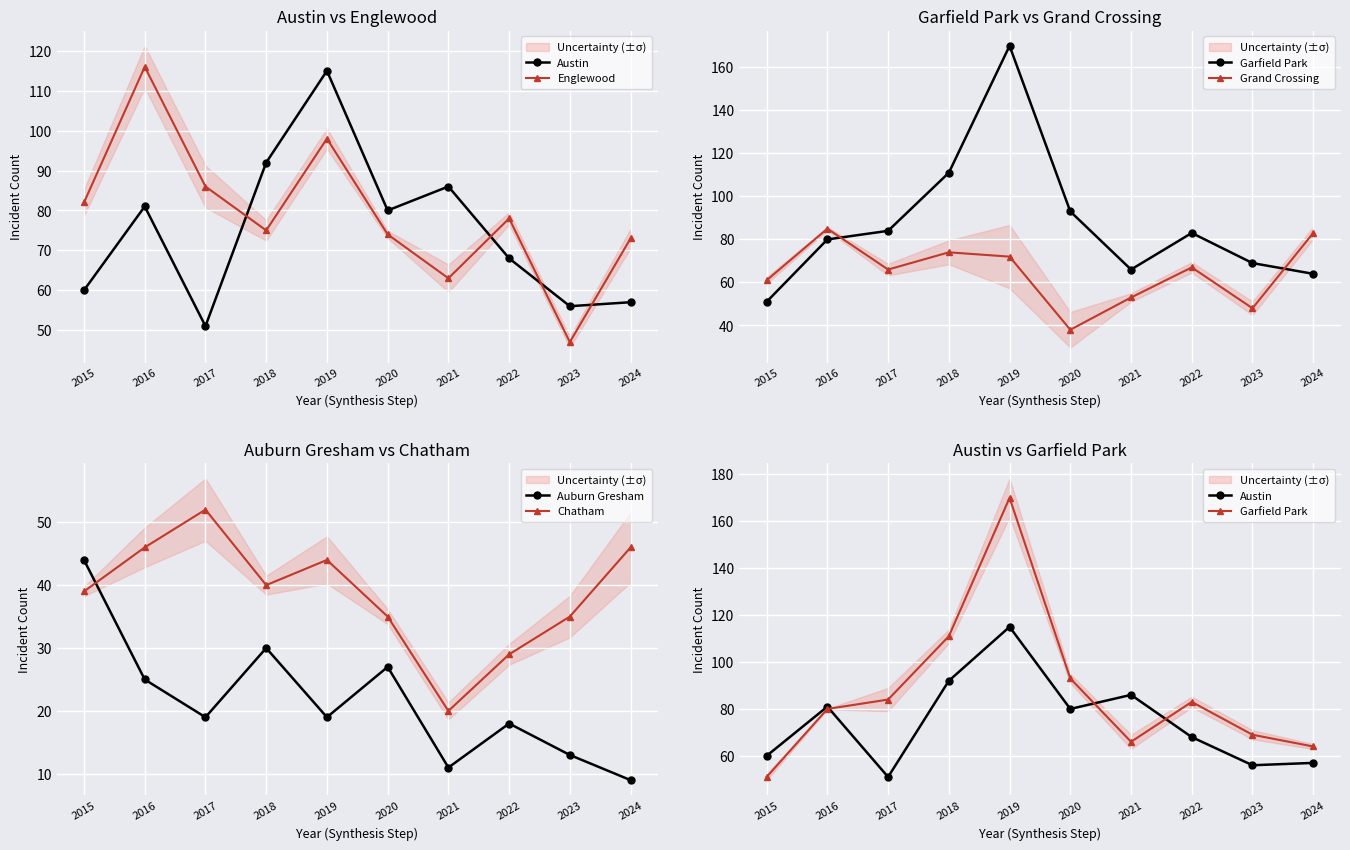

What is the sum of the Grand Crossing values at 2020 and 2019?

110